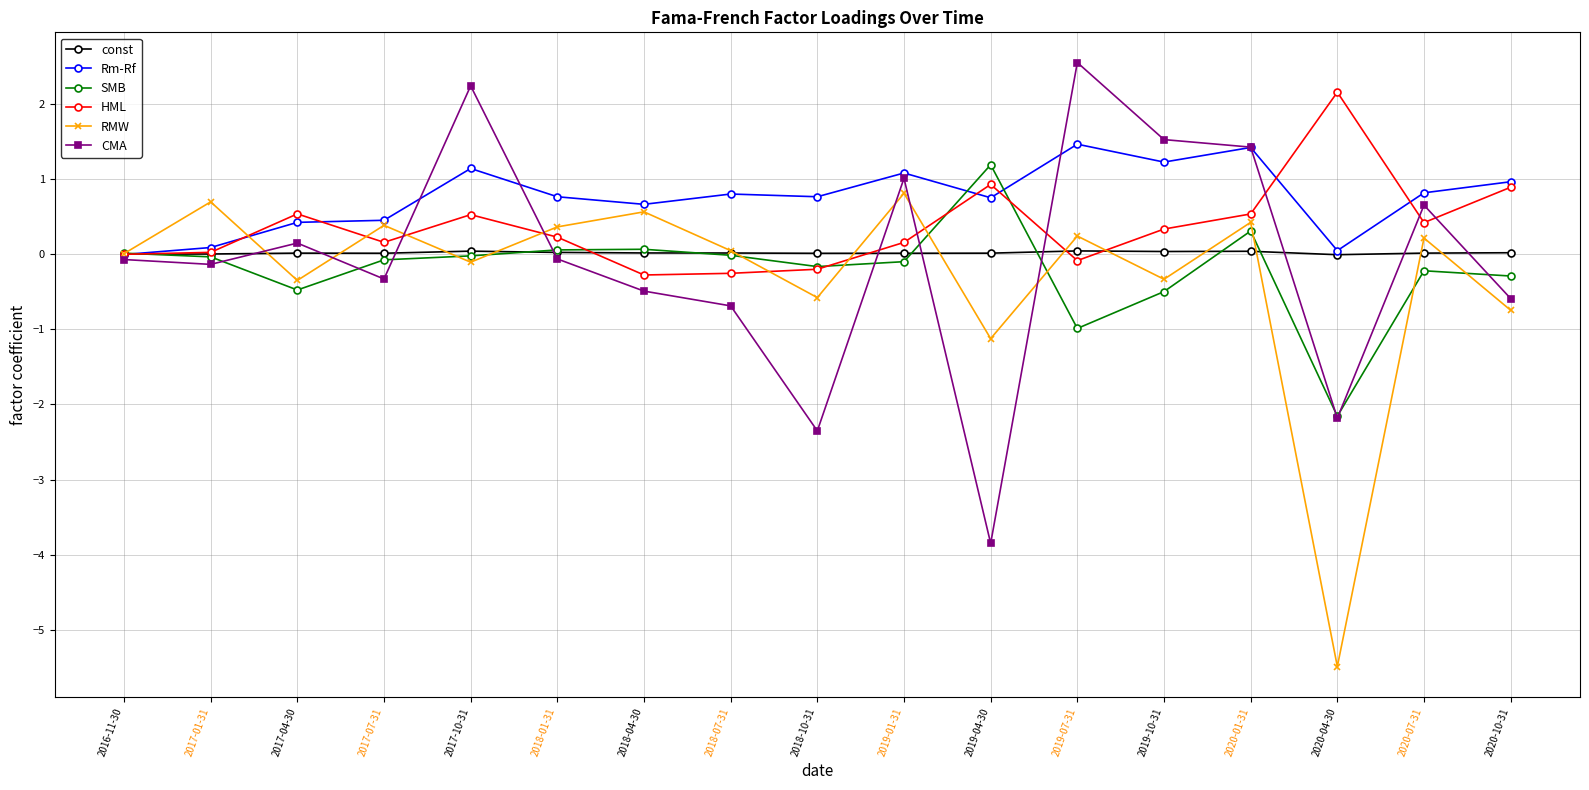

Between 2019-07-31 and 2020-04-30, which series saw the biggest shift?

RMW